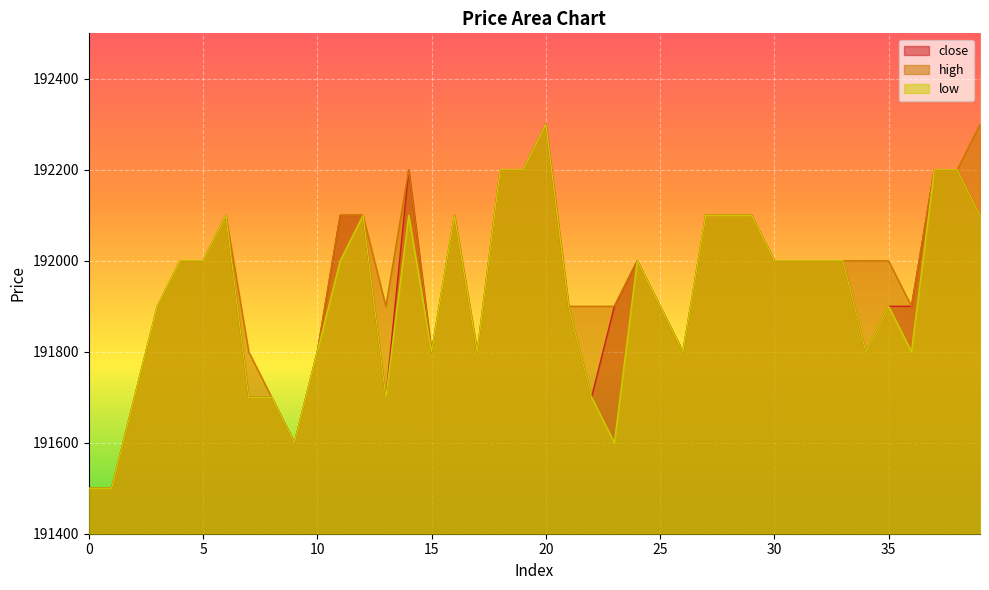

True or false: high and close cross at least once.

False